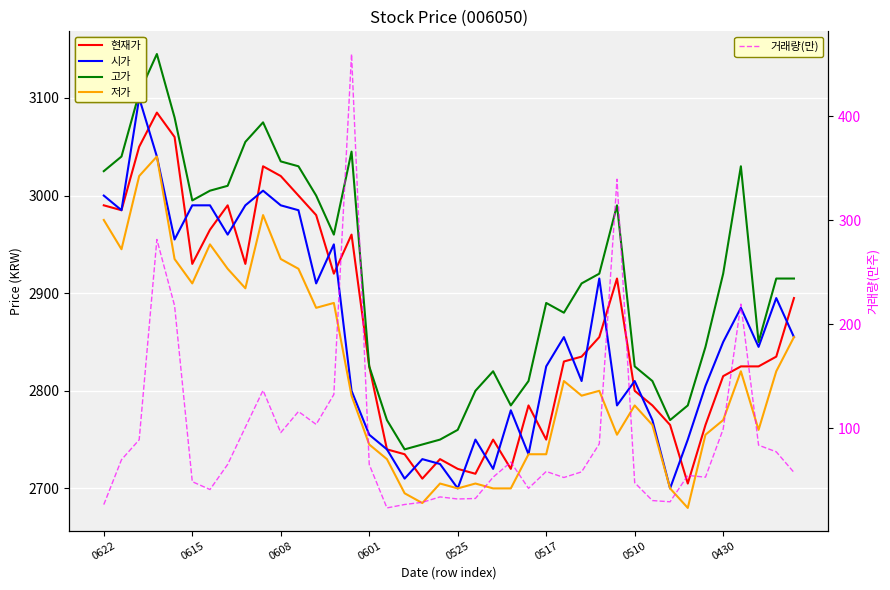

At how many categories does at least one series exceed 2598?

40